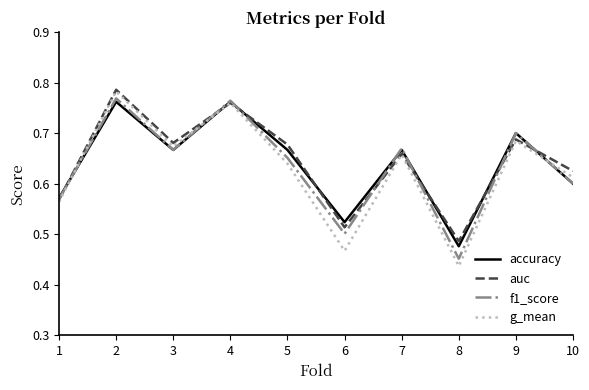

At which category does the chart reach its minimum across all series?

8